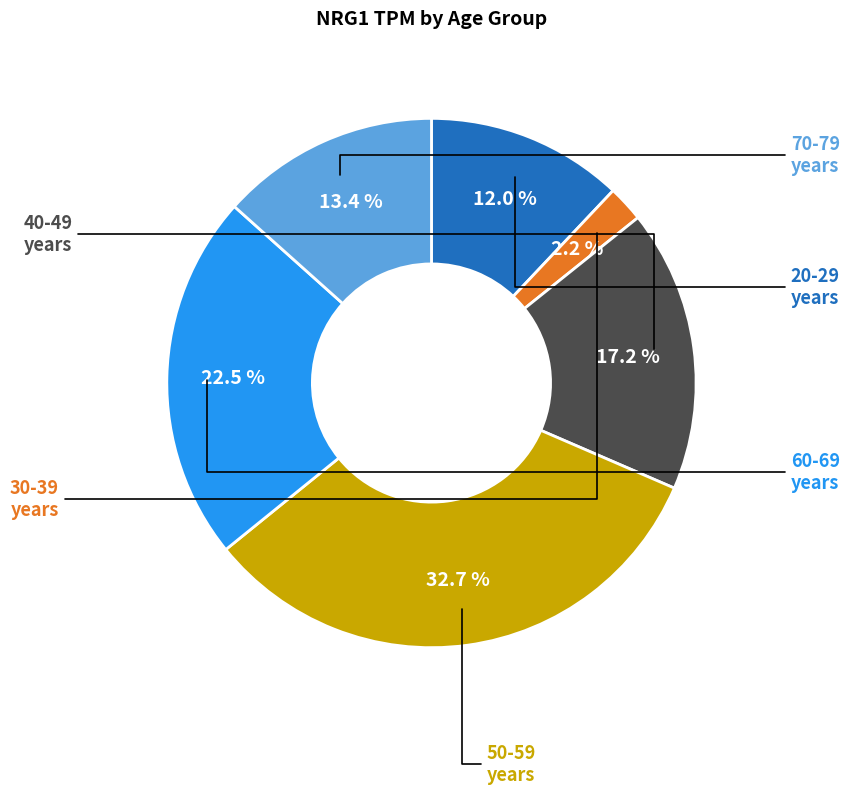

Is it true that 50-59 is 44% of the pie?

False